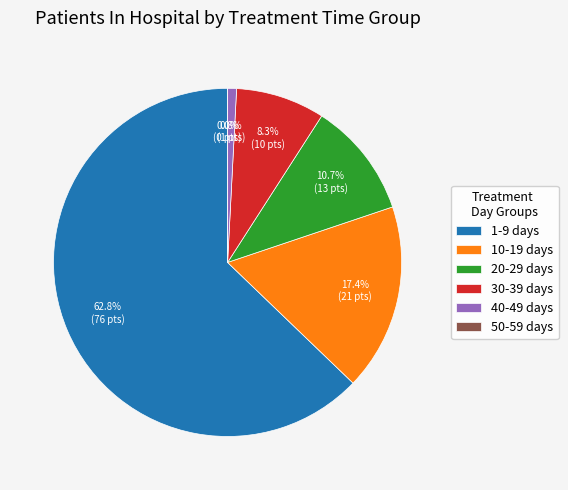

Which has a higher value, 60+ days or 1-9 days?

1-9 days